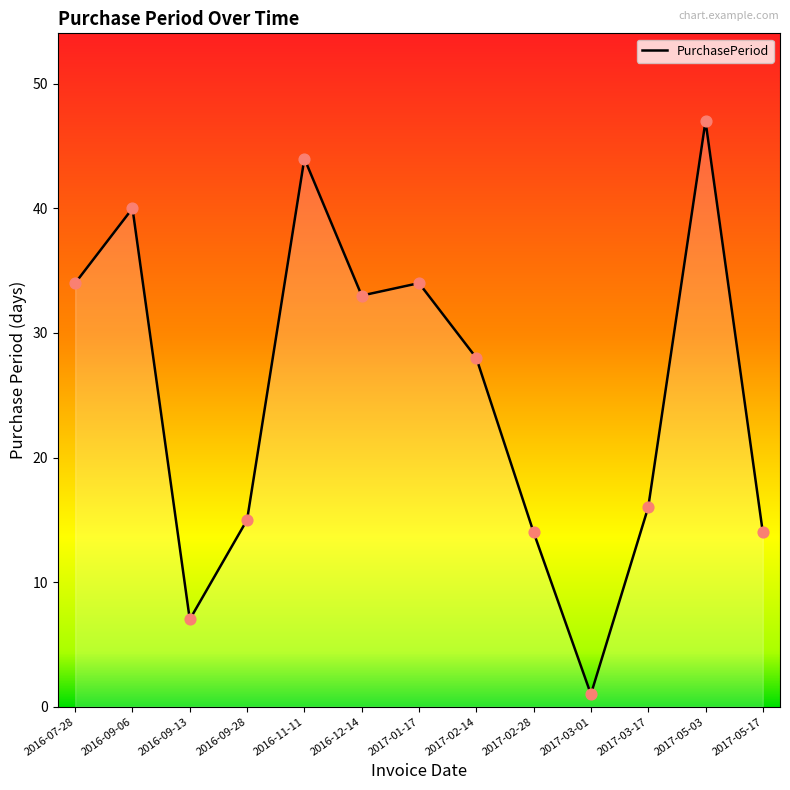

Which has a higher value, 2017-01-17 or 2017-03-17?

2017-01-17